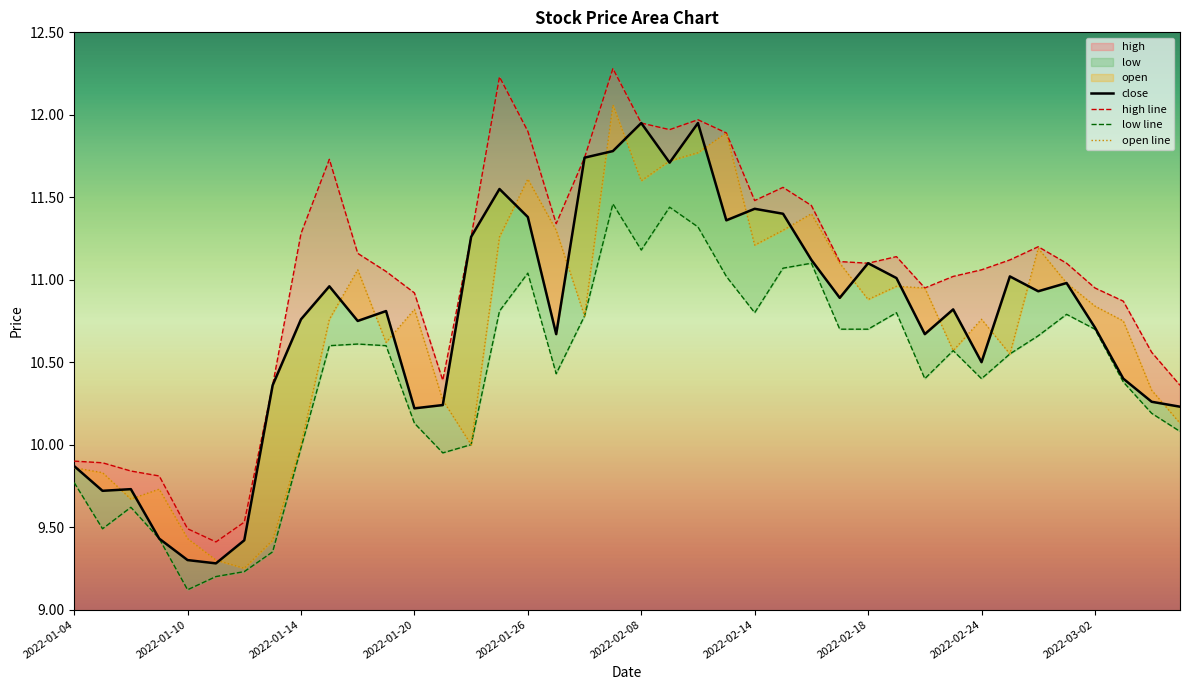

How many lines are shown in the chart?

4